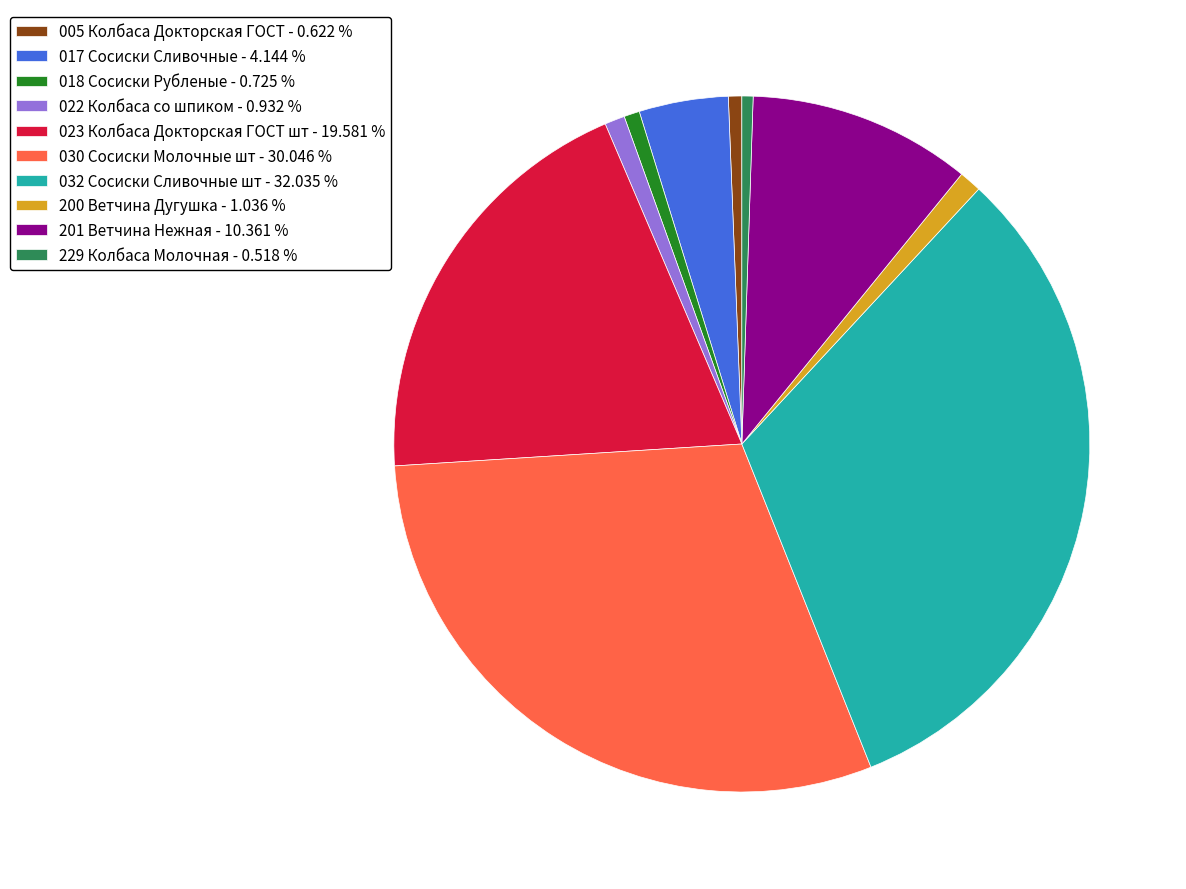

Which category has the biggest portion of the pie?

032 Сосиски Сливочные шт - 32.035 %